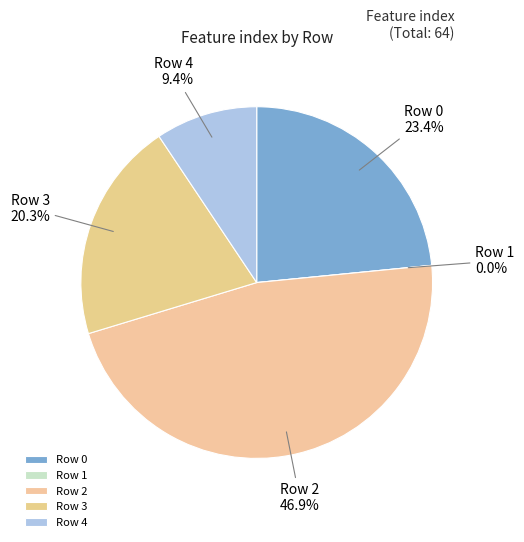

What is the change in value from 0 to 1?

-15